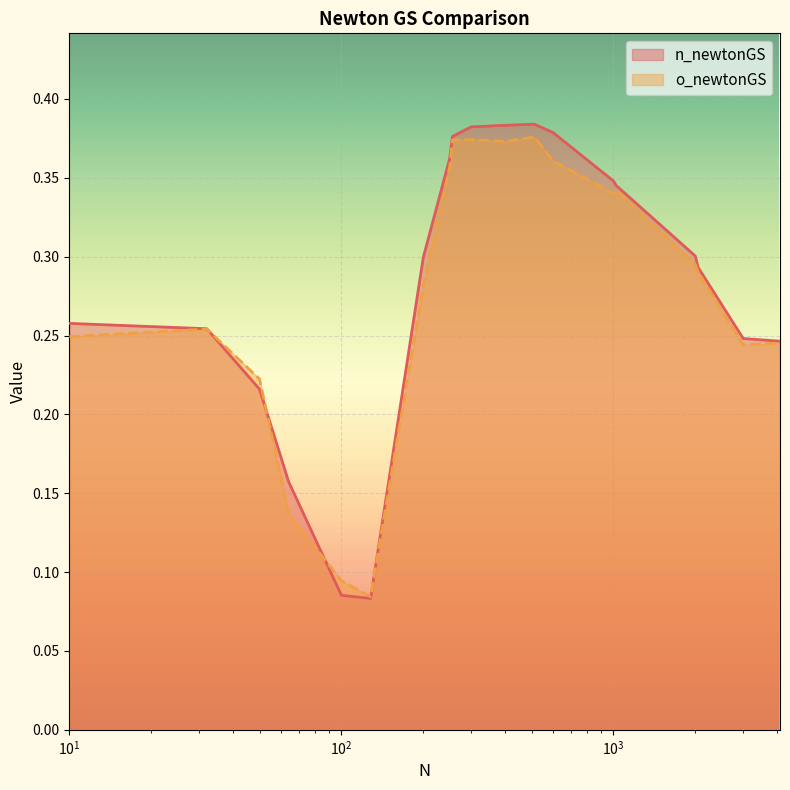

At which category is the sum across all series the highest?

512